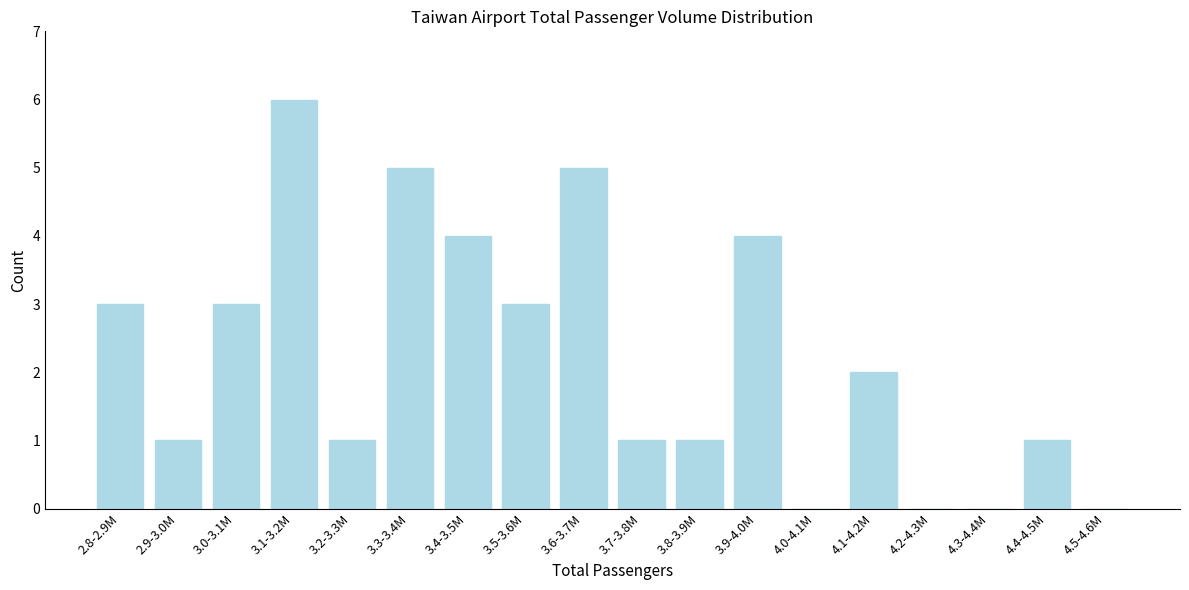

Reading left to right, extract all data points from this chart.

2.8-2.9M=3	2.9-3.0M=1	3.0-3.1M=3	3.1-3.2M=6	3.2-3.3M=1	3.3-3.4M=5	3.4-3.5M=4	3.5-3.6M=3	3.6-3.7M=5	3.7-3.8M=1	3.8-3.9M=1	3.9-4.0M=4	4.0-4.1M=0	4.1-4.2M=2	4.2-4.3M=0	4.3-4.4M=0	4.4-4.5M=1	4.5-4.6M=0